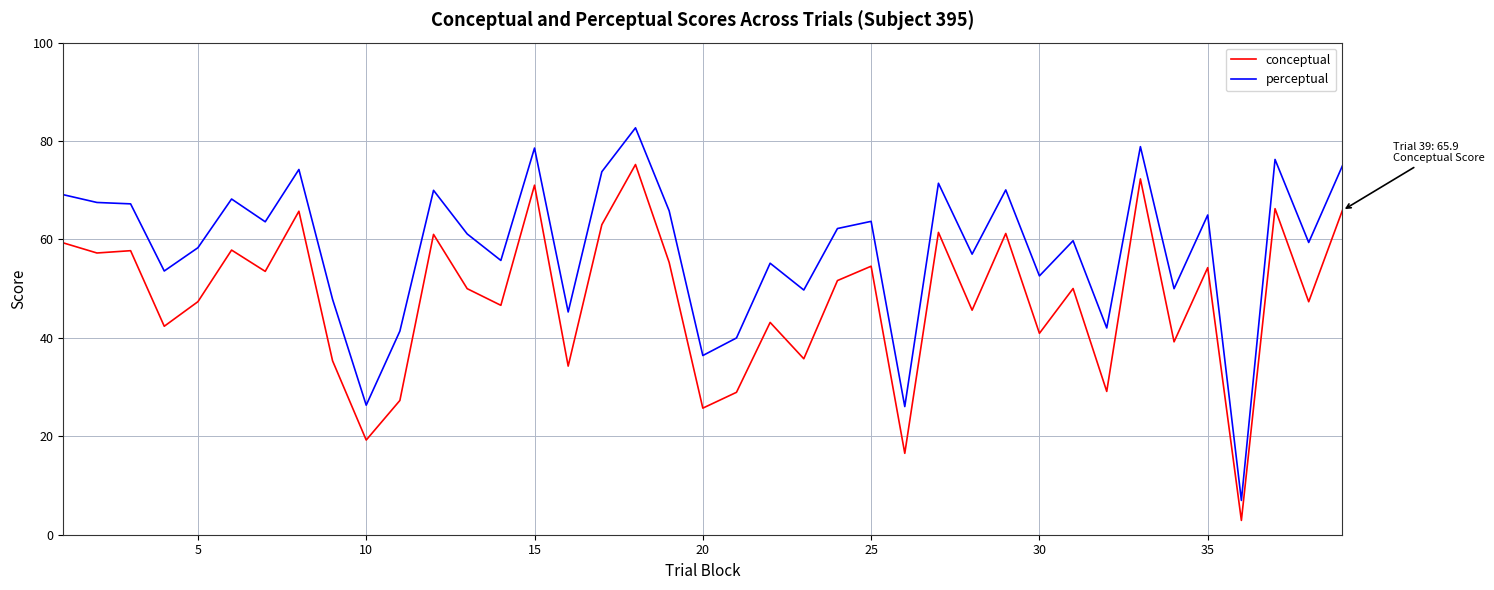

True or false: perceptual and conceptual intersect in this chart.

False